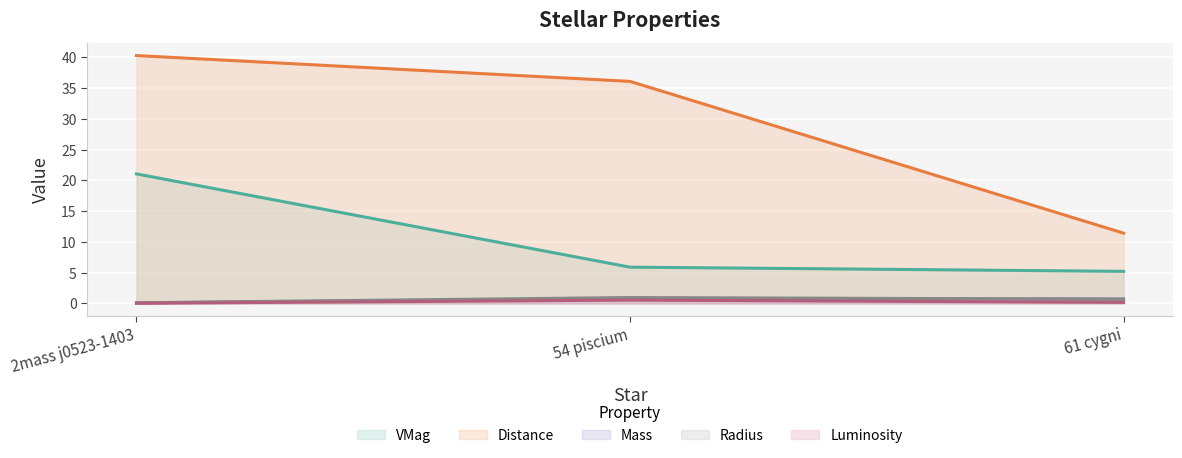

Is it true that VMag equals 36.3 at 2mass j0523-1403?

False